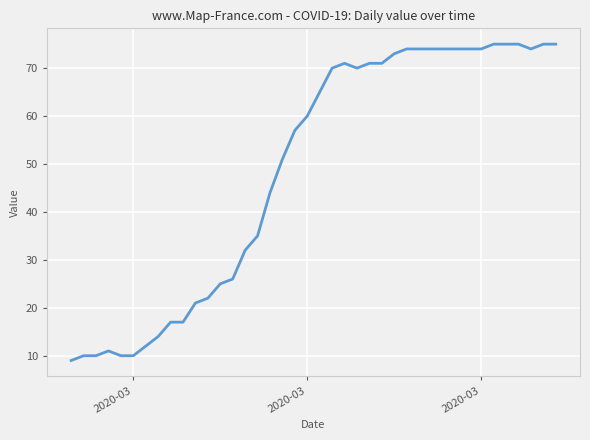

Does the chart have visible grid lines?

Yes